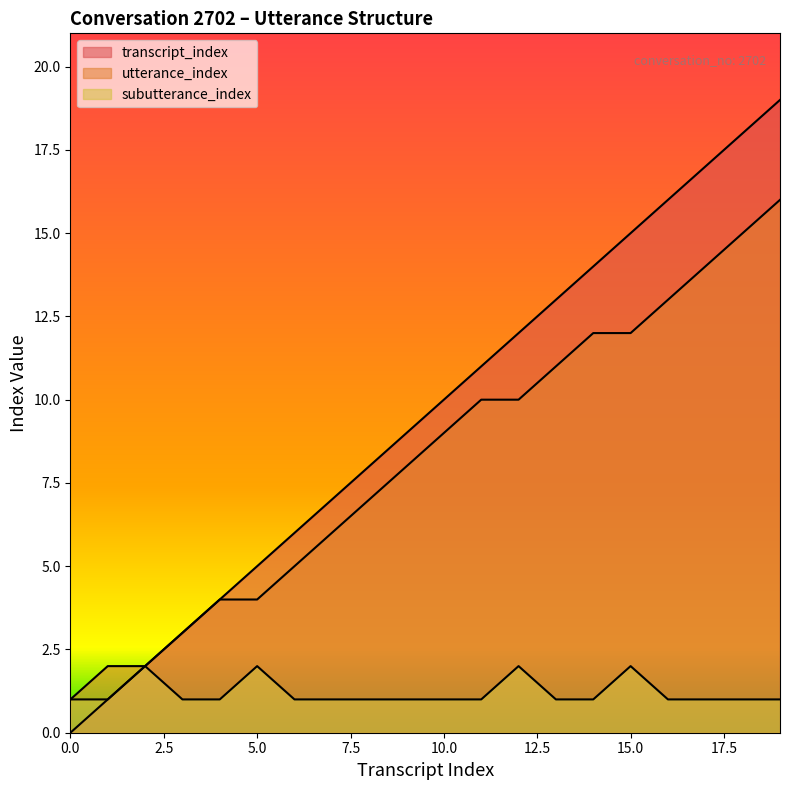

What is the difference between the maximum and minimum values in the subutterance_index series?

1